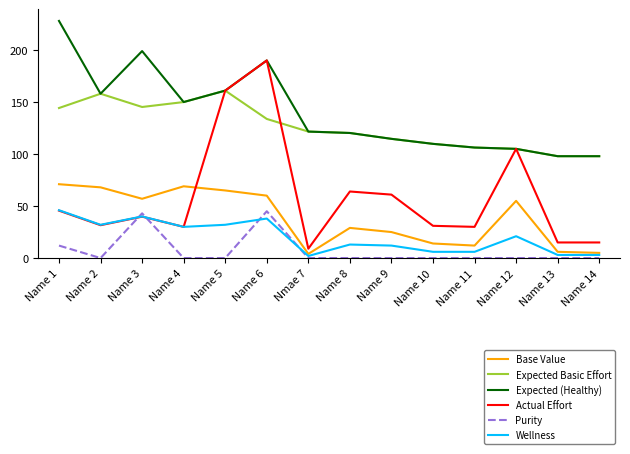

True or false: Wellness and Base Value intersect in this chart.

False